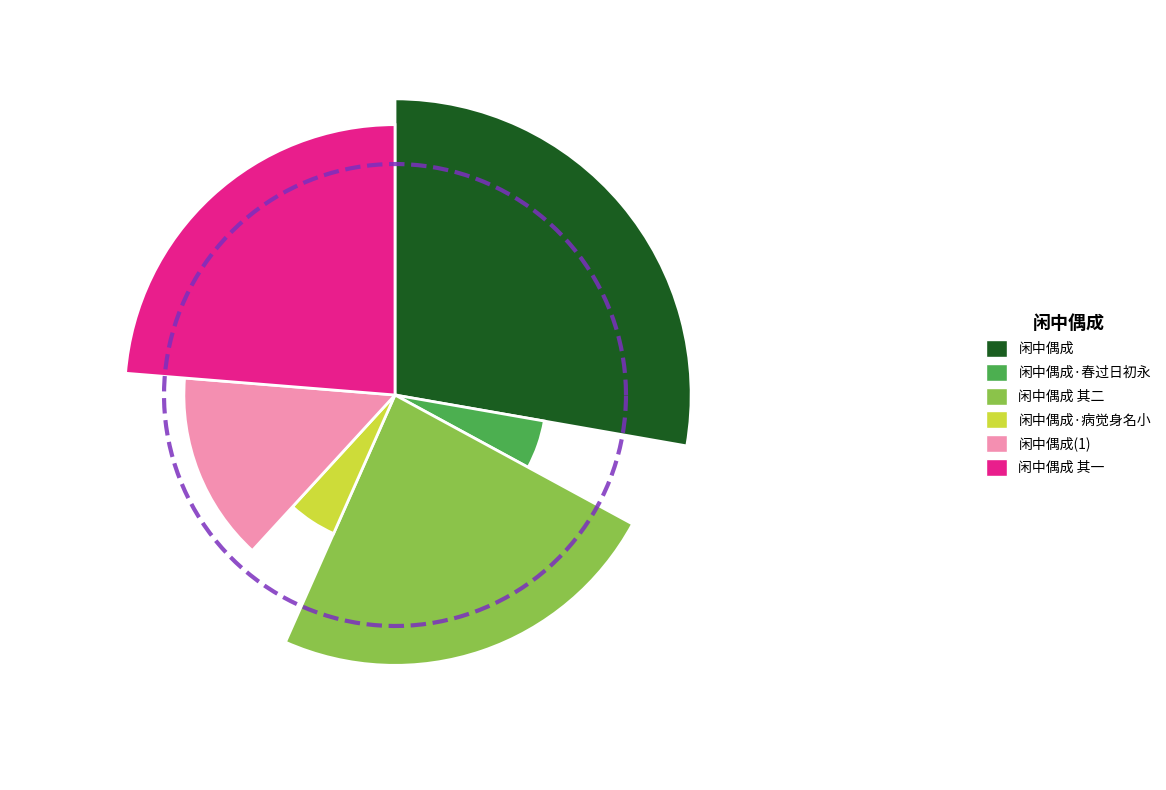

How many slices are in this pie chart?

6